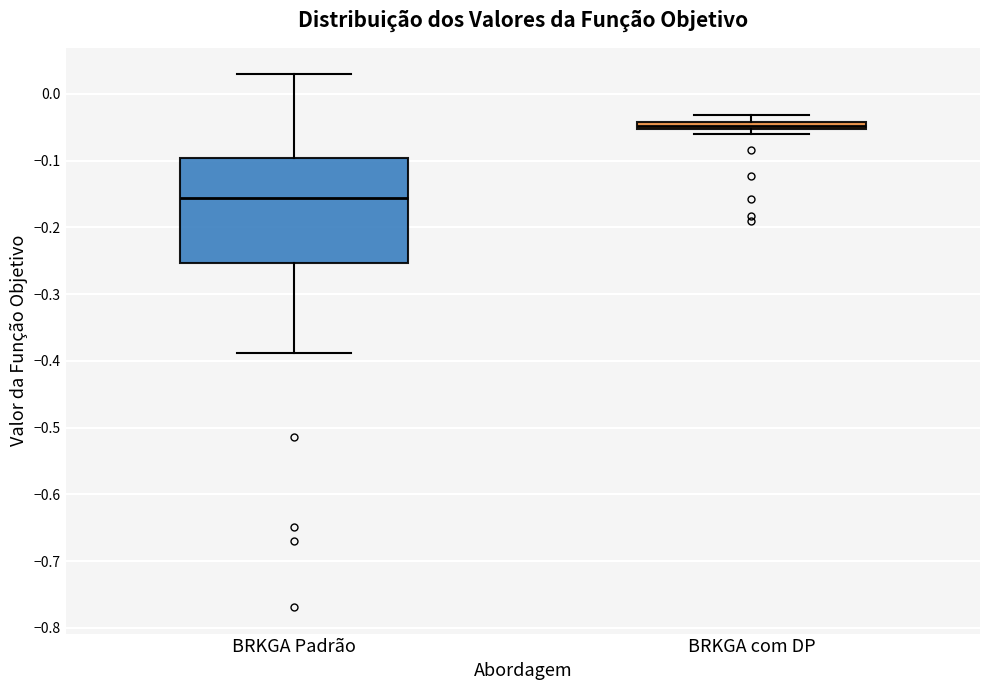

Comparing the boxes themselves (not the whiskers), which one is the tallest?

BRKGA Padrão